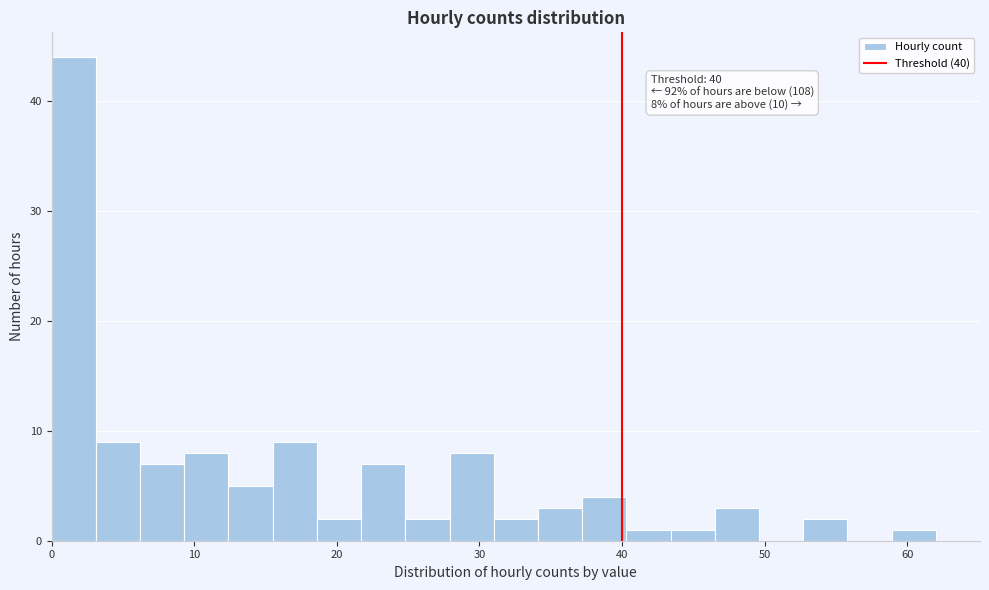

Read against the x-axis, roughly where is the centre of the tallest bar?

2